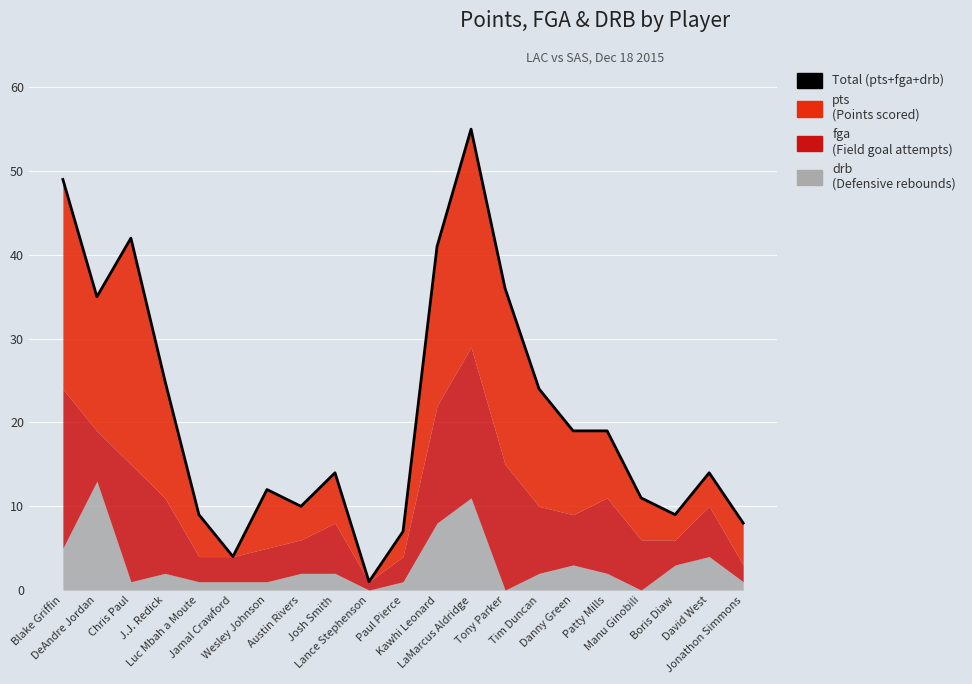

What is the sum of the values at J.J. Redick and Kawhi Leonard?

66